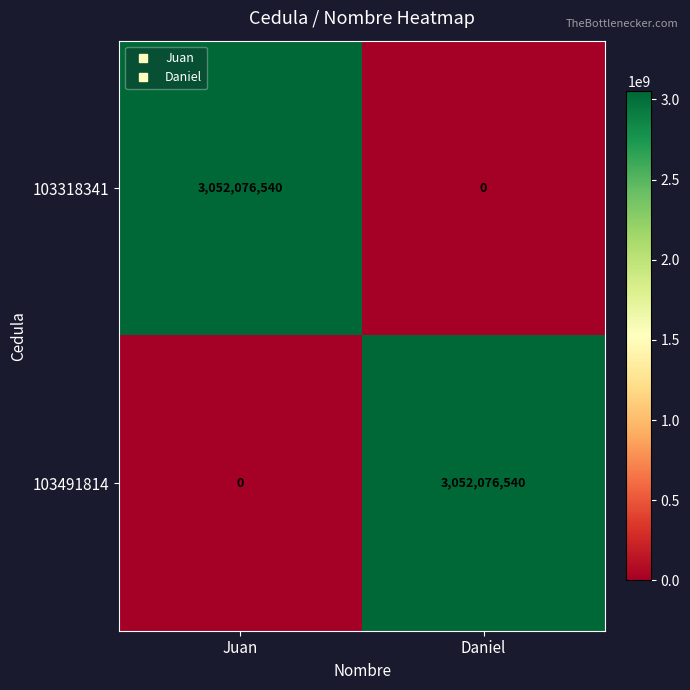

Read the 103318341 value at Juan, to the nearest 100.

3052076500